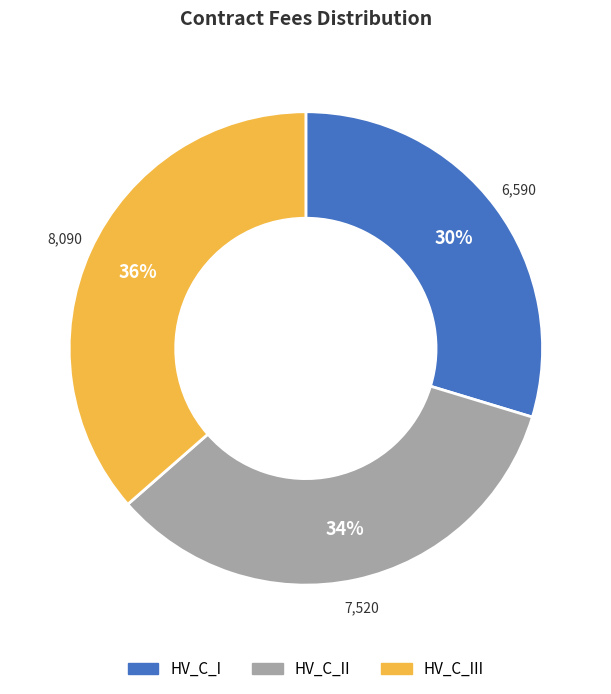

How many segments does this pie chart have?

3